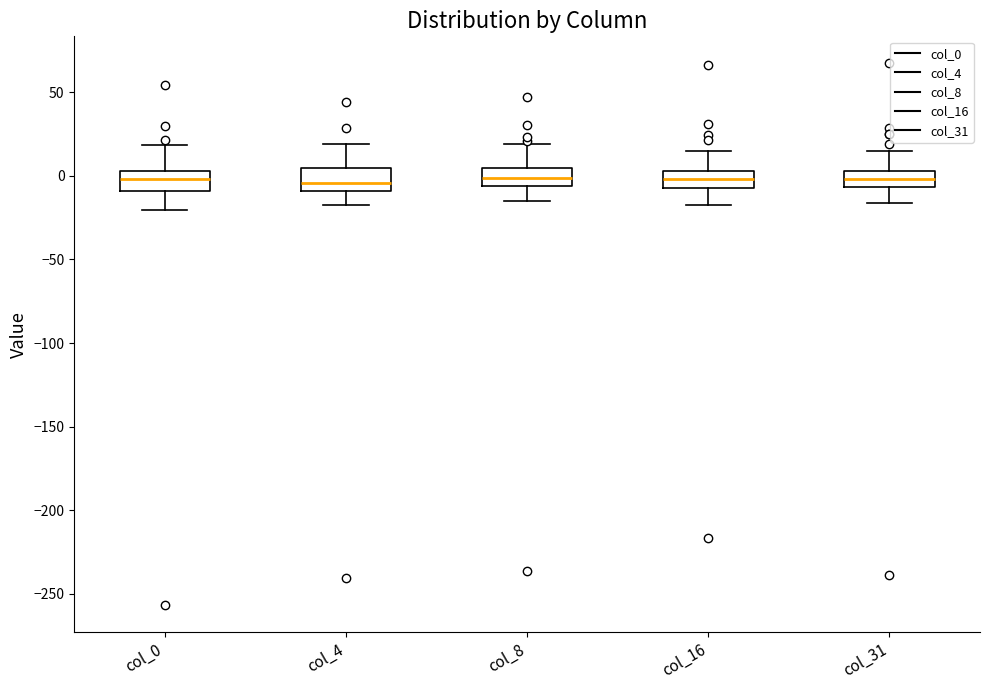

Reading left to right, transcribe this box plot: for each box, give where its median line is, the range the box spans, and where its two whiskers end, as read against the y-axis. The values are not printed on the chart, so give them approximately, as read against the axis.

col_0: median 0, box -10 to 5, whiskers -20 to 20
col_4: median -5, box -10 to 5, whiskers -15 to 20
col_8: median 0, box -5 to 5, whiskers -15 to 20
col_16: median 0, box -5 to 5, whiskers -15 to 15
col_31: median 0, box -5 to 5, whiskers -15 to 15